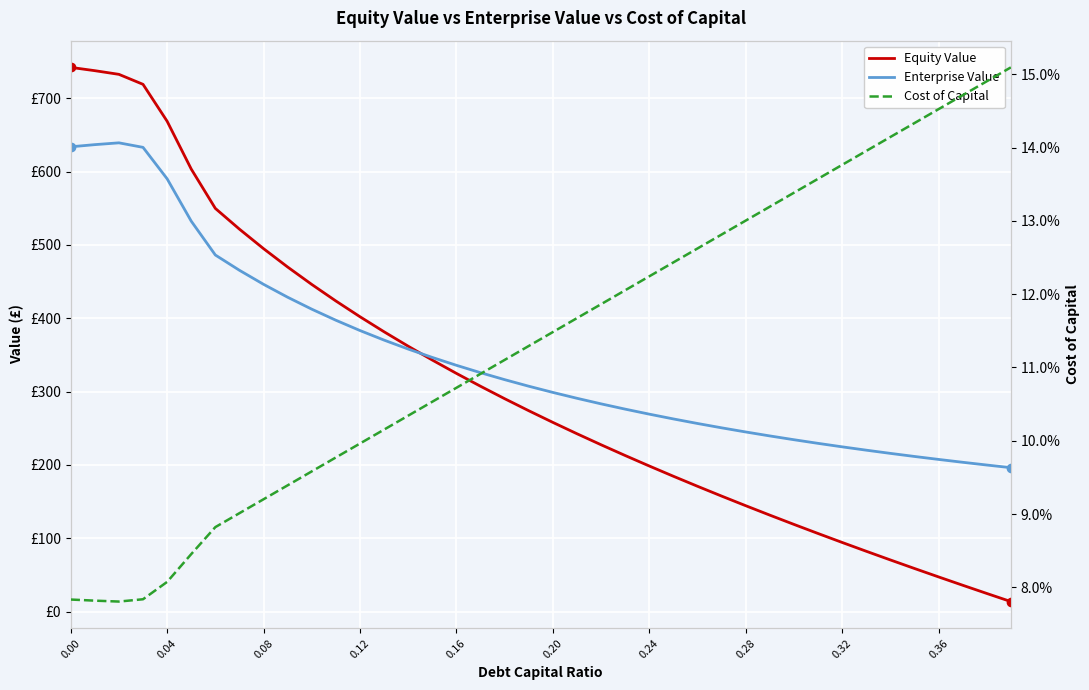

At how many categories does at least one series exceed 660?

5